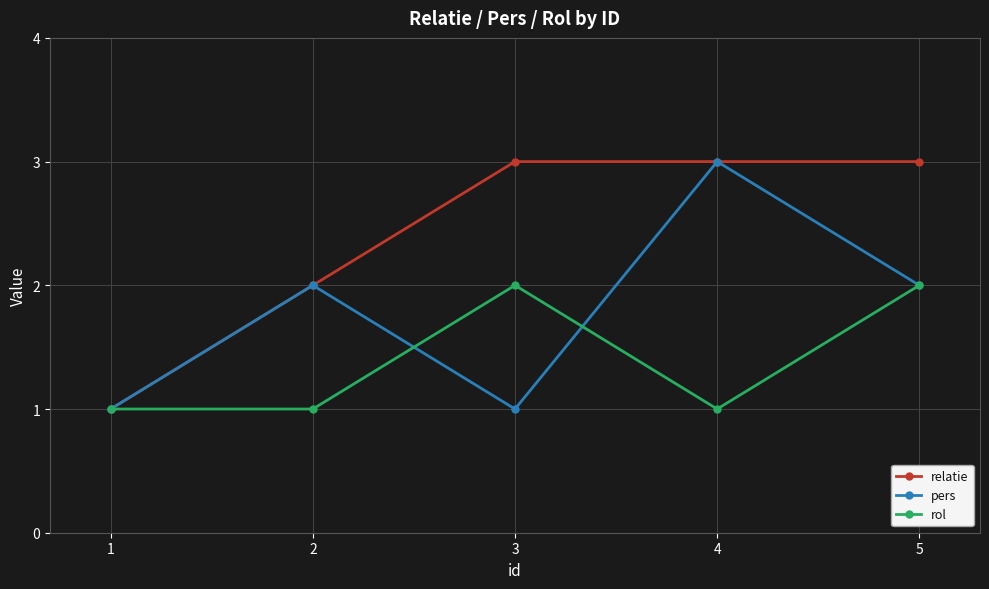

Is it true that rol equals 1 at 4?

True